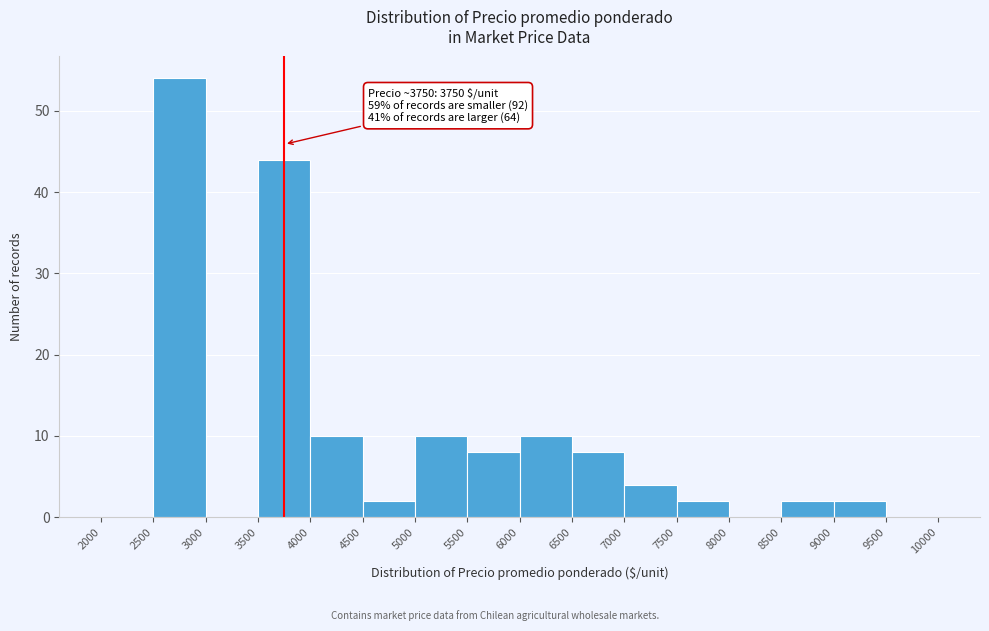

Which range on the x-axis has the tallest bar?

2500 to 3000